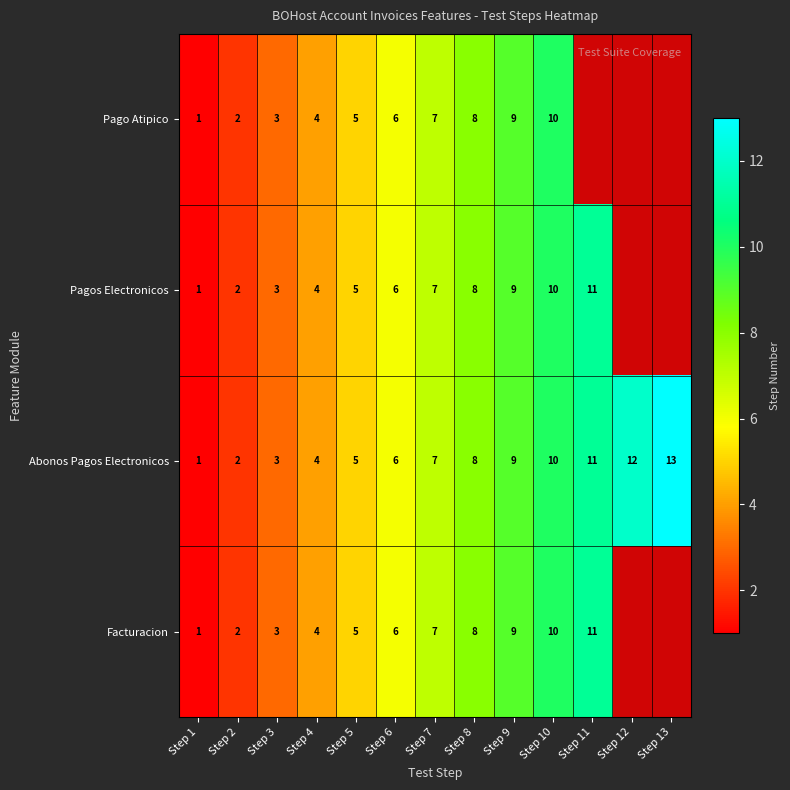

At which category is the sum across all series the highest?

Step 10